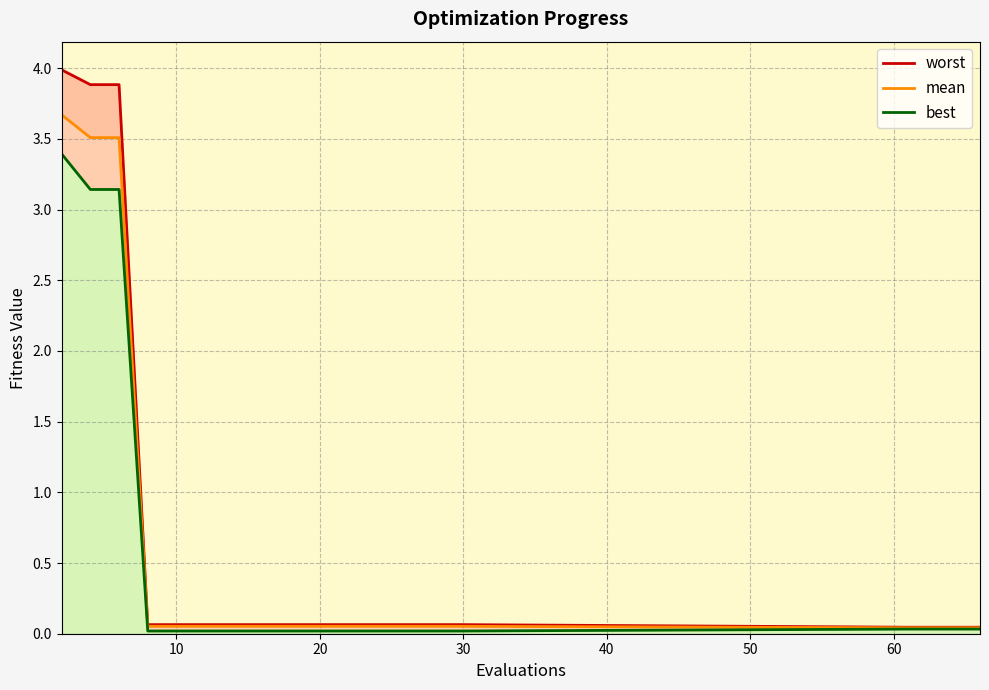

True or false: mean and best cross at least once.

False